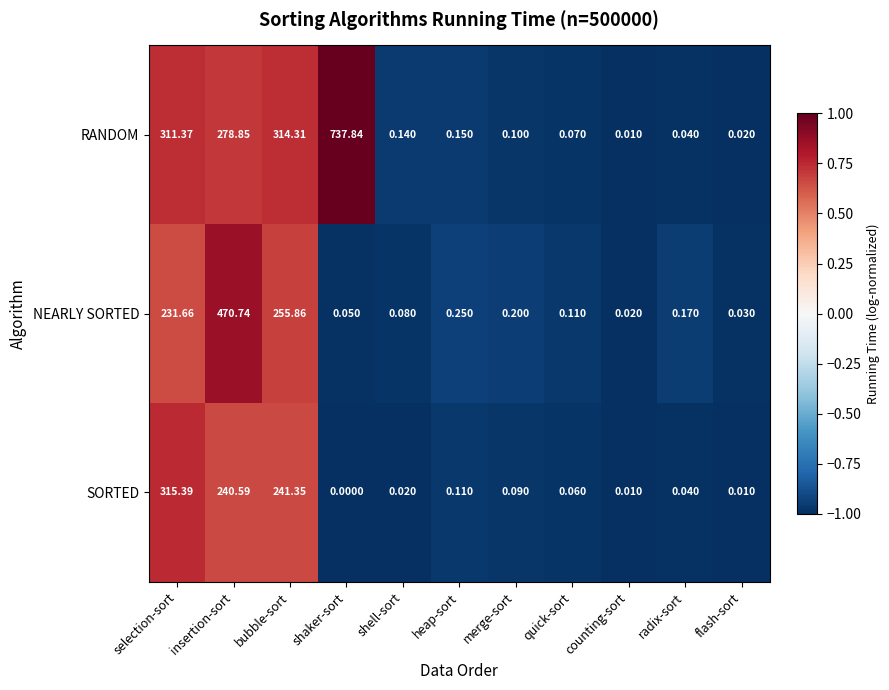

Which label corresponds to the largest value in the chart?

shaker-sort